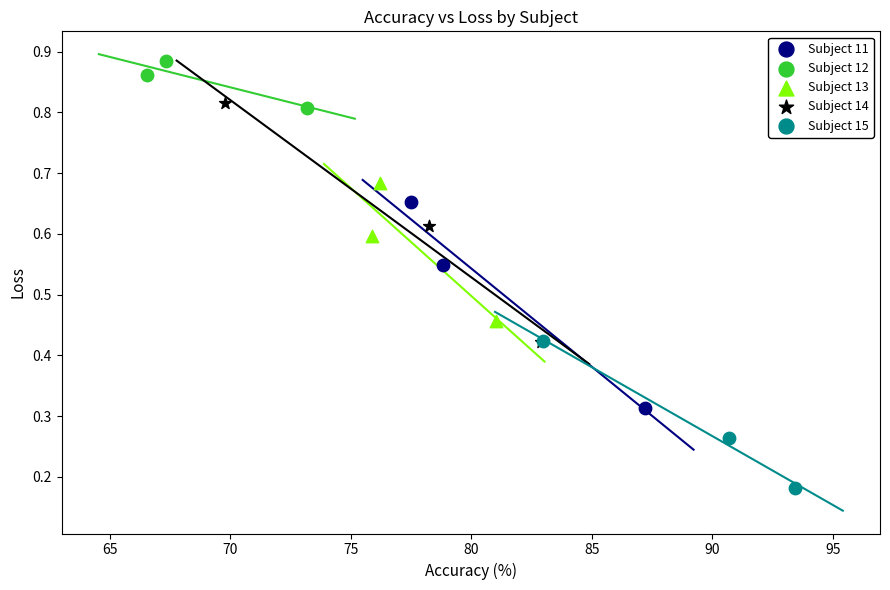

Which series has the largest Y range (max minus min)?

Subject 14